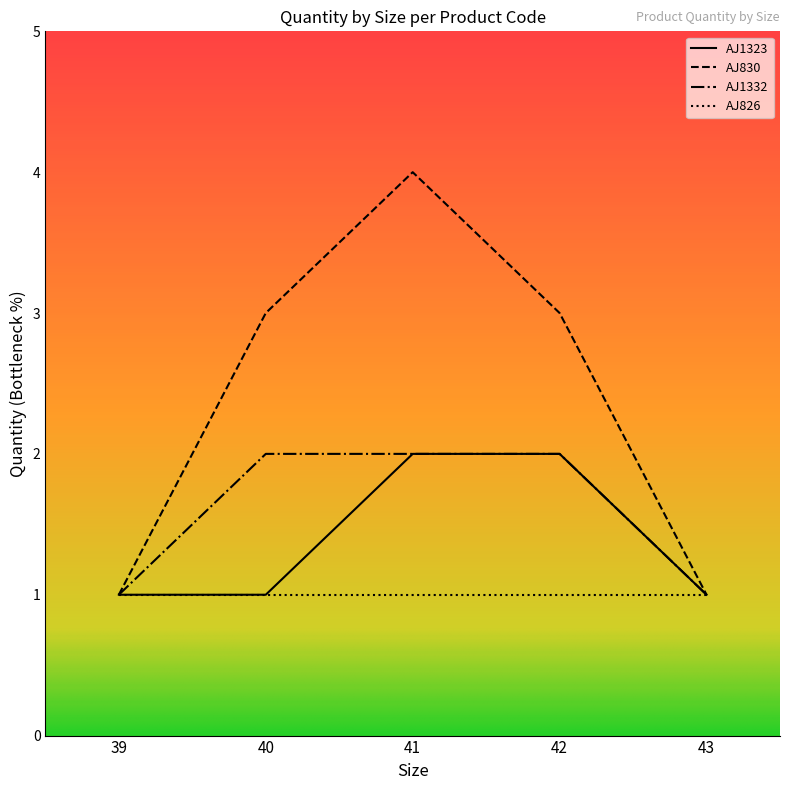

Is the value of AJ1323 at 41 greater than the value of AJ830 at 40?

No